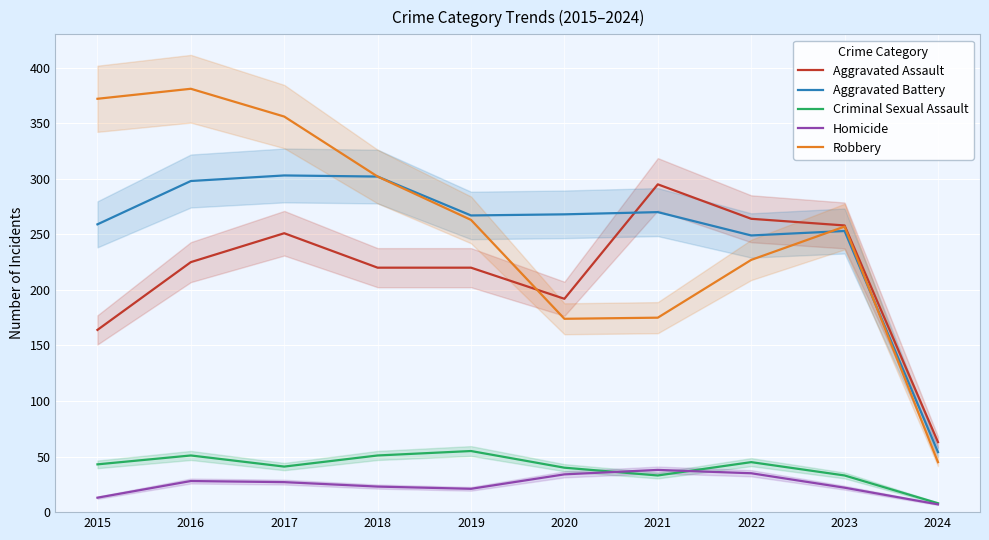

What is the difference between the highest and lowest values at 2022?

229